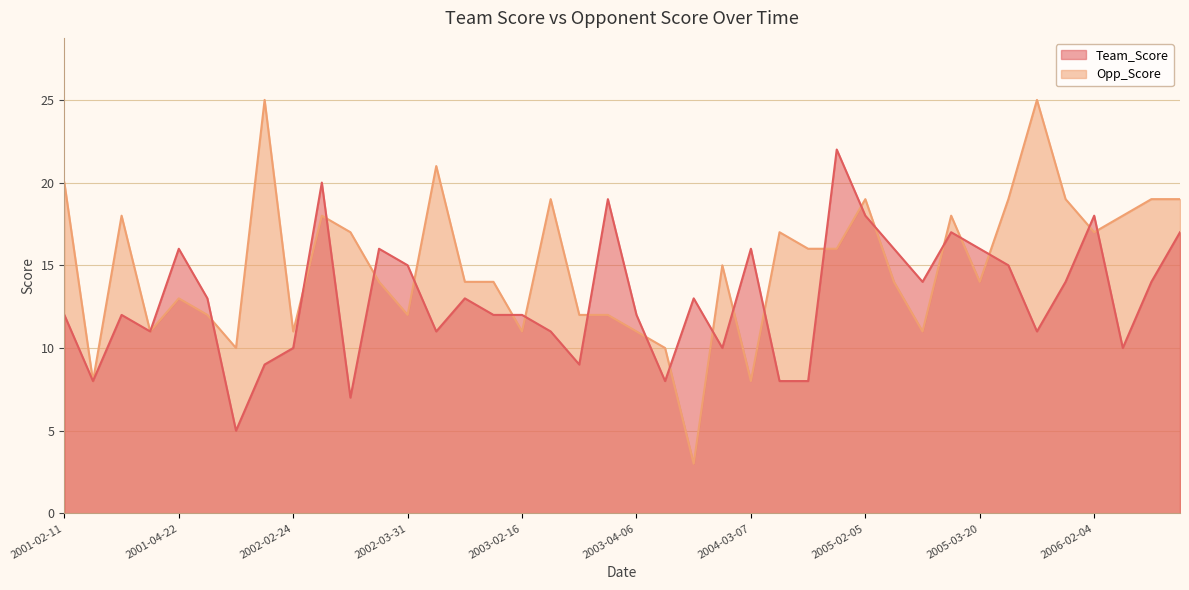

Reading left to right, list all the values displayed in this chart.

Team_Score: 12	8	12	11	16	13	5	9	10	20	7	16	15	11	13	12	12	11	9	19	12	8	13	10	16	8	8	22	18	16	14	17	16	15	11	14	18	10	14	17
Opp_Score: 20	8	18	11	13	12	10	25	11	18	17	14	12	21	14	14	11	19	12	12	11	10	3	15	8	17	16	16	19	14	11	18	14	19	25	19	17	18	19	19